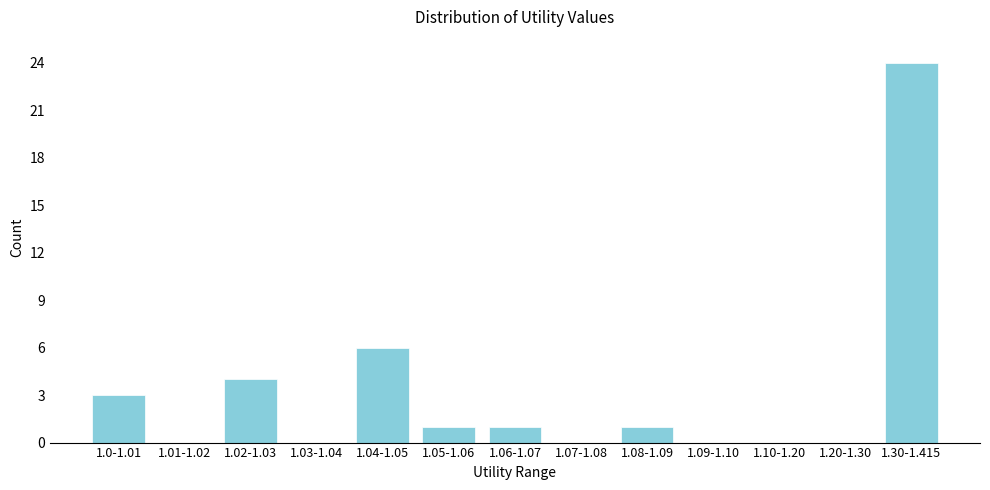

Reading right to left, extract all data points from this chart.

1.30-1.415=24	1.20-1.30=0	1.10-1.20=0	1.09-1.10=0	1.08-1.09=1	1.07-1.08=0	1.06-1.07=1	1.05-1.06=1	1.04-1.05=6	1.03-1.04=0	1.02-1.03=4	1.01-1.02=0	1.0-1.01=3